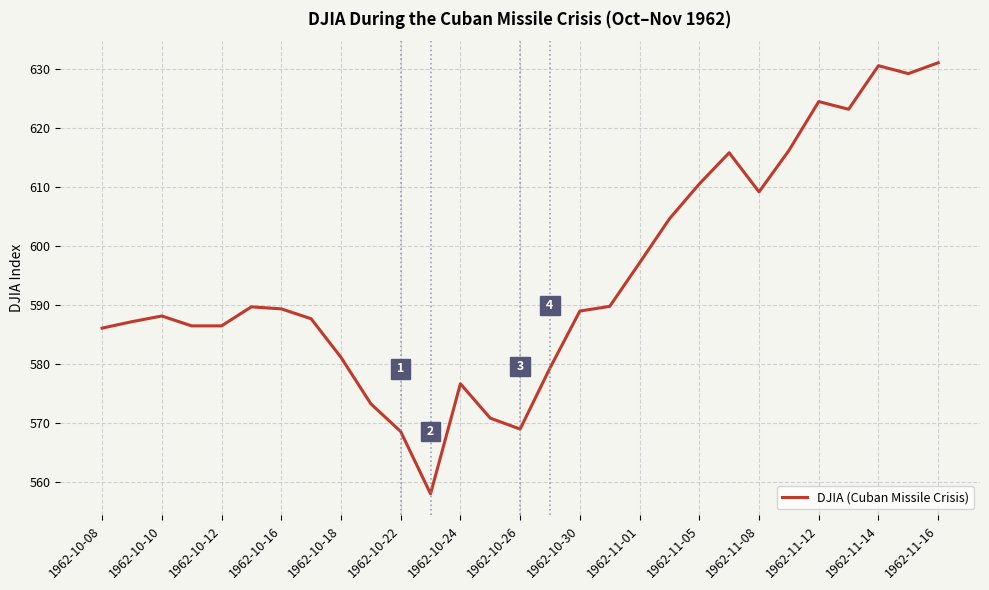

What is the greatest value displayed?

631.0